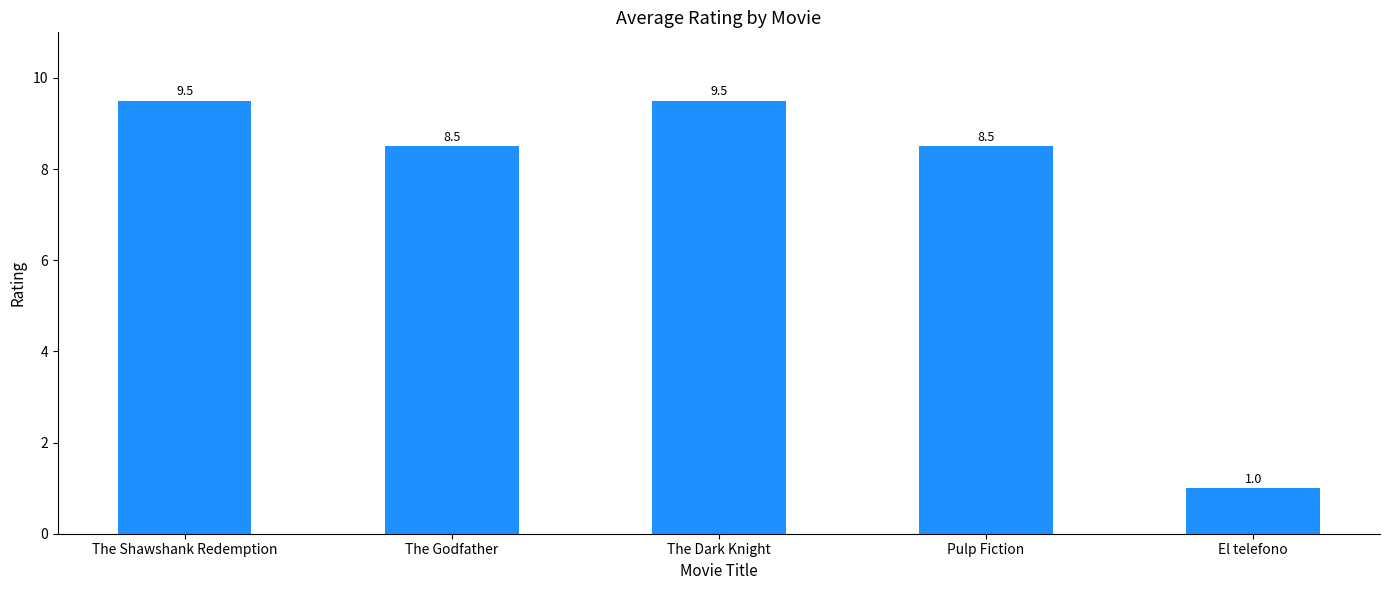

What is the change in value from The Dark Knight to Pulp Fiction?

-1.0